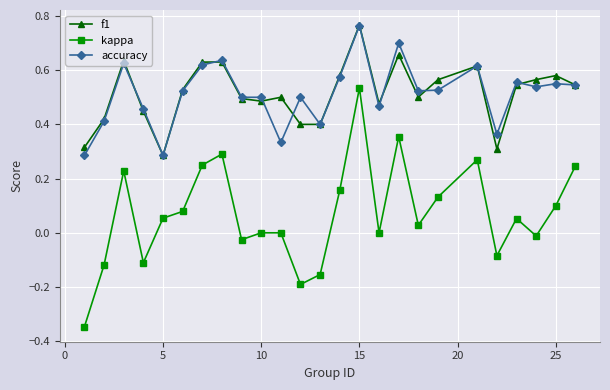

Which series has the largest range (max minus min)?

kappa